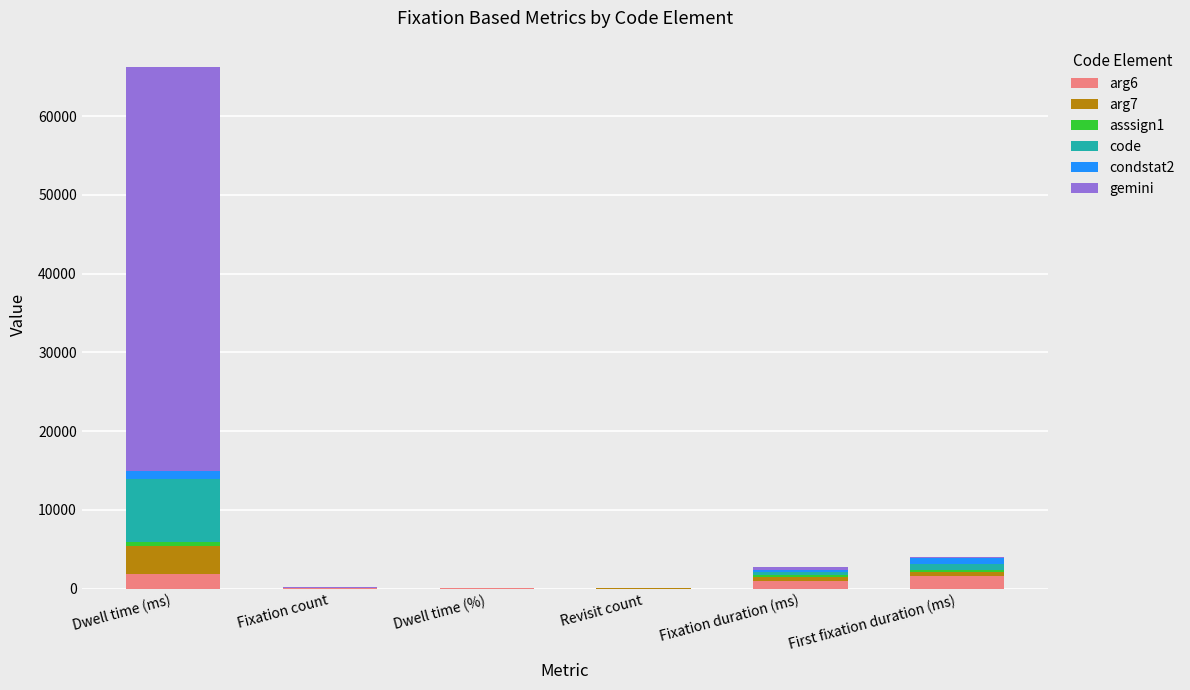

What is the average value of the arg6 series?

714.0